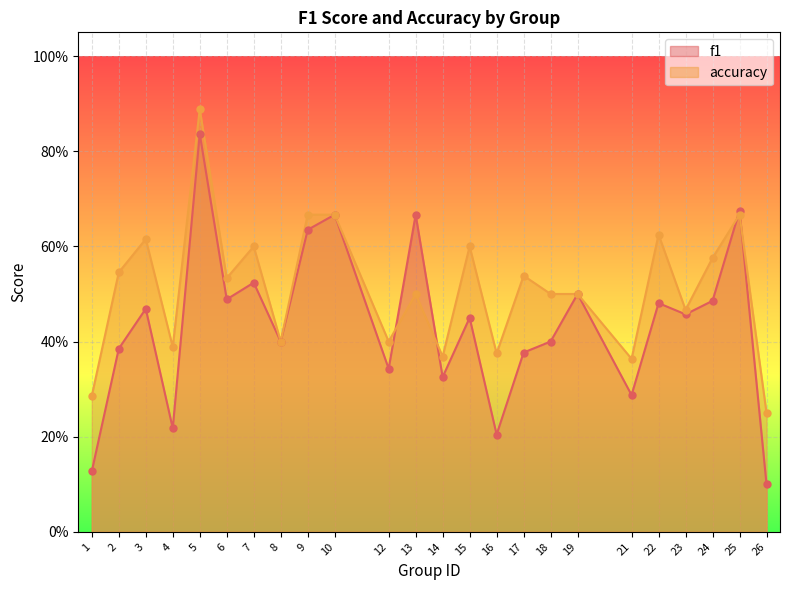

Which series has the widest spread of Y values?

f1